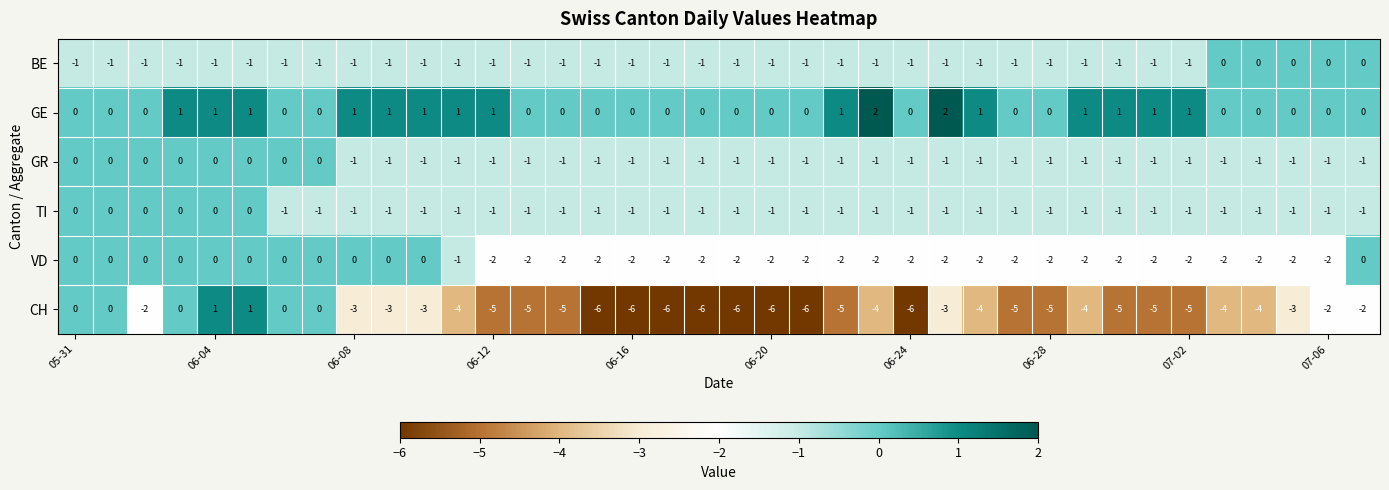

Count the number of data series in this chart.

6